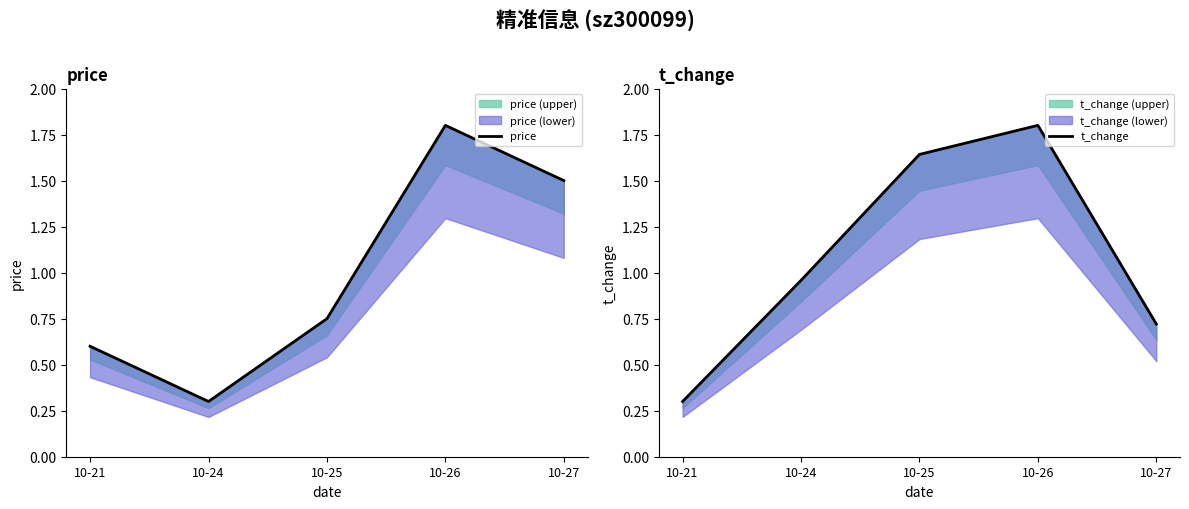

Where is t_change nearest to the value 1?

10-24